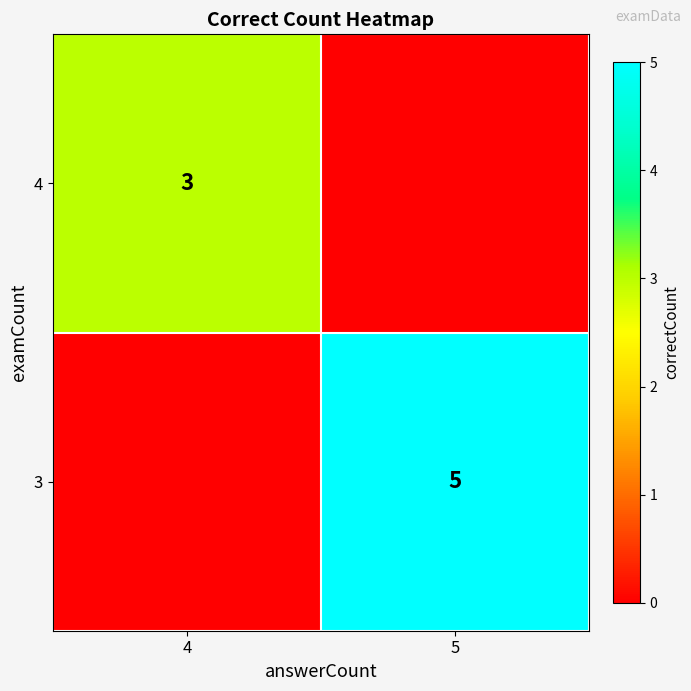

At how many categories does at least one series exceed 0?

2